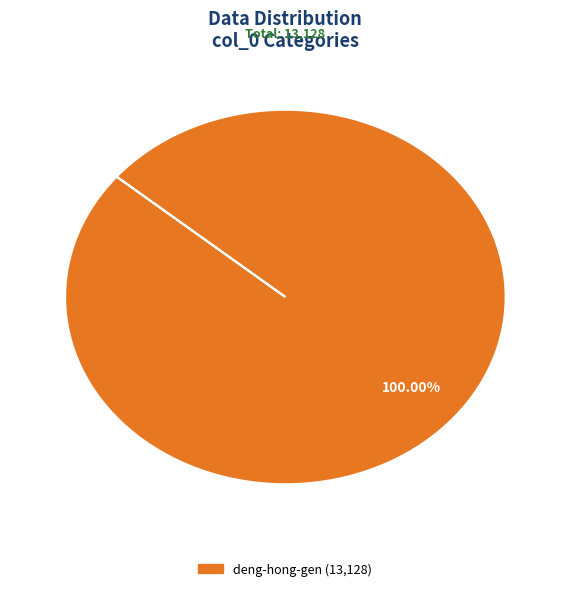

How many slices are in this pie chart?

1